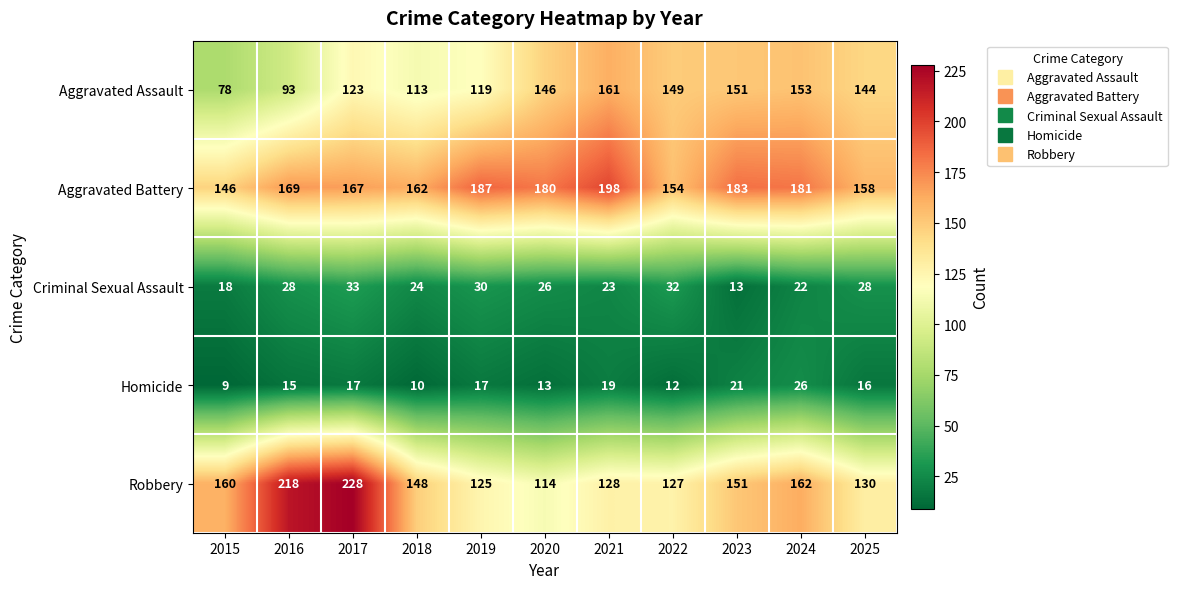

Count the number of data series in this chart.

5